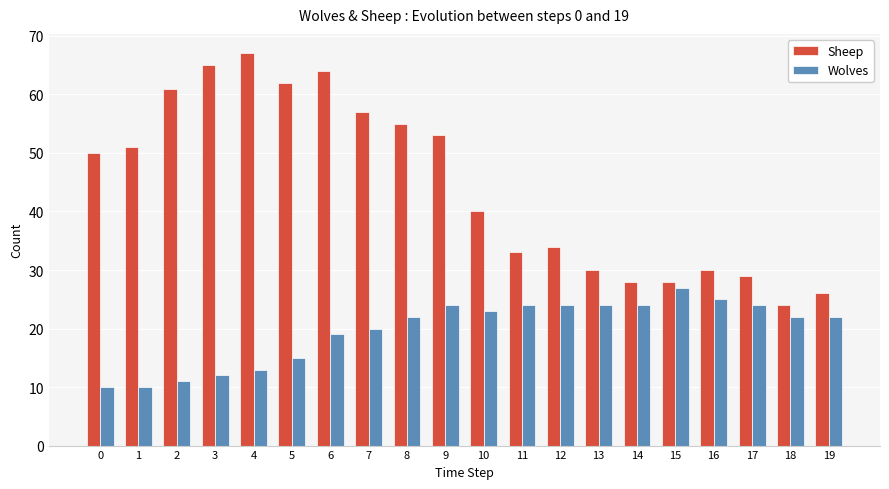

Read the Wolves value at 0, to the nearest 10.

10